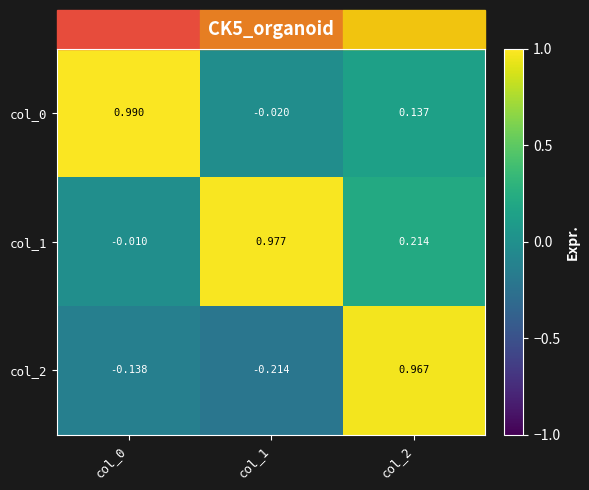

Is the value of col_1 at col_2 greater than the value of col_0 at col_0?

No